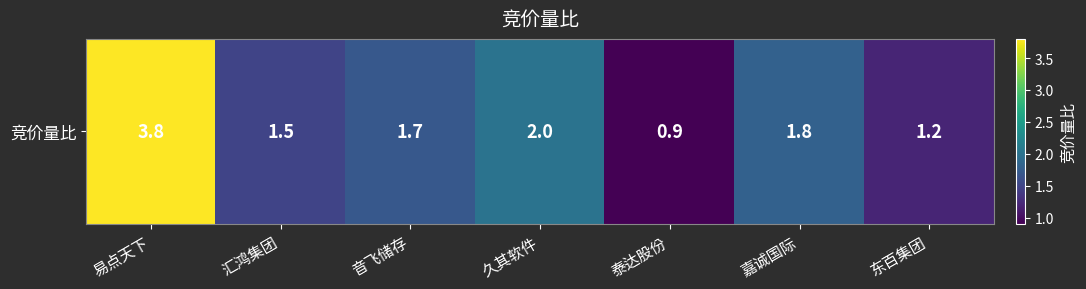

Reading left to right, list all the values displayed in this chart.

3.8	1.5	1.7	2.0	0.9	1.8	1.2